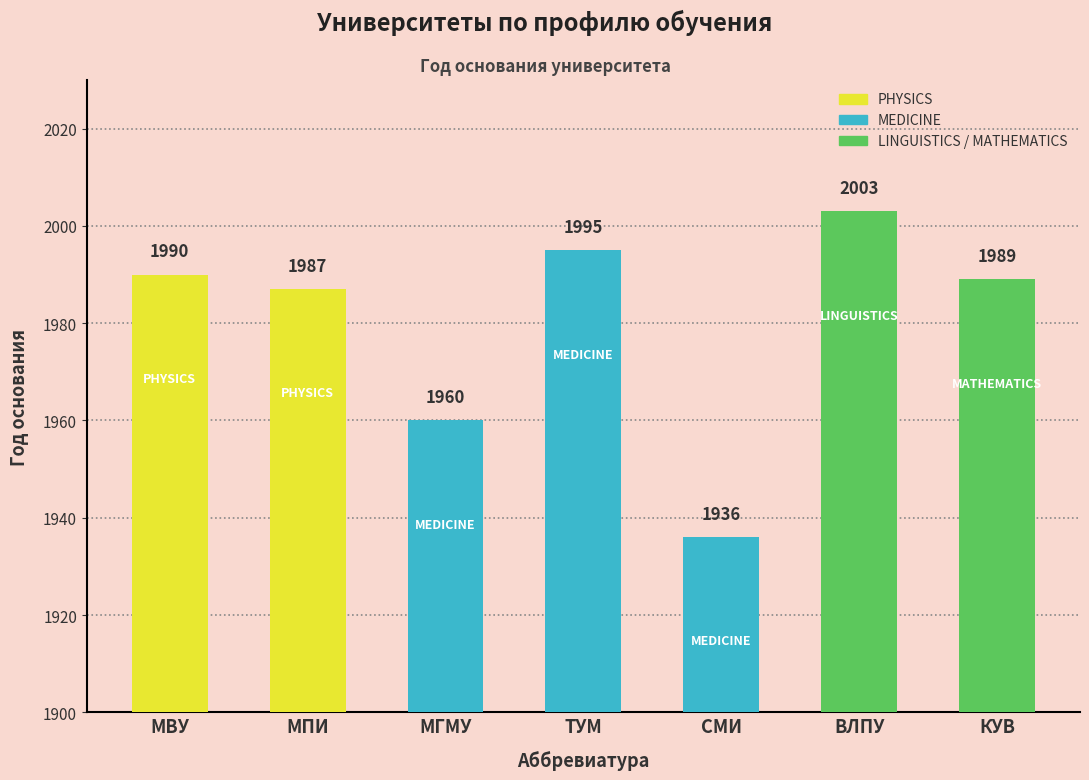

What is the label of the 4th bar from the right?

ТУМ